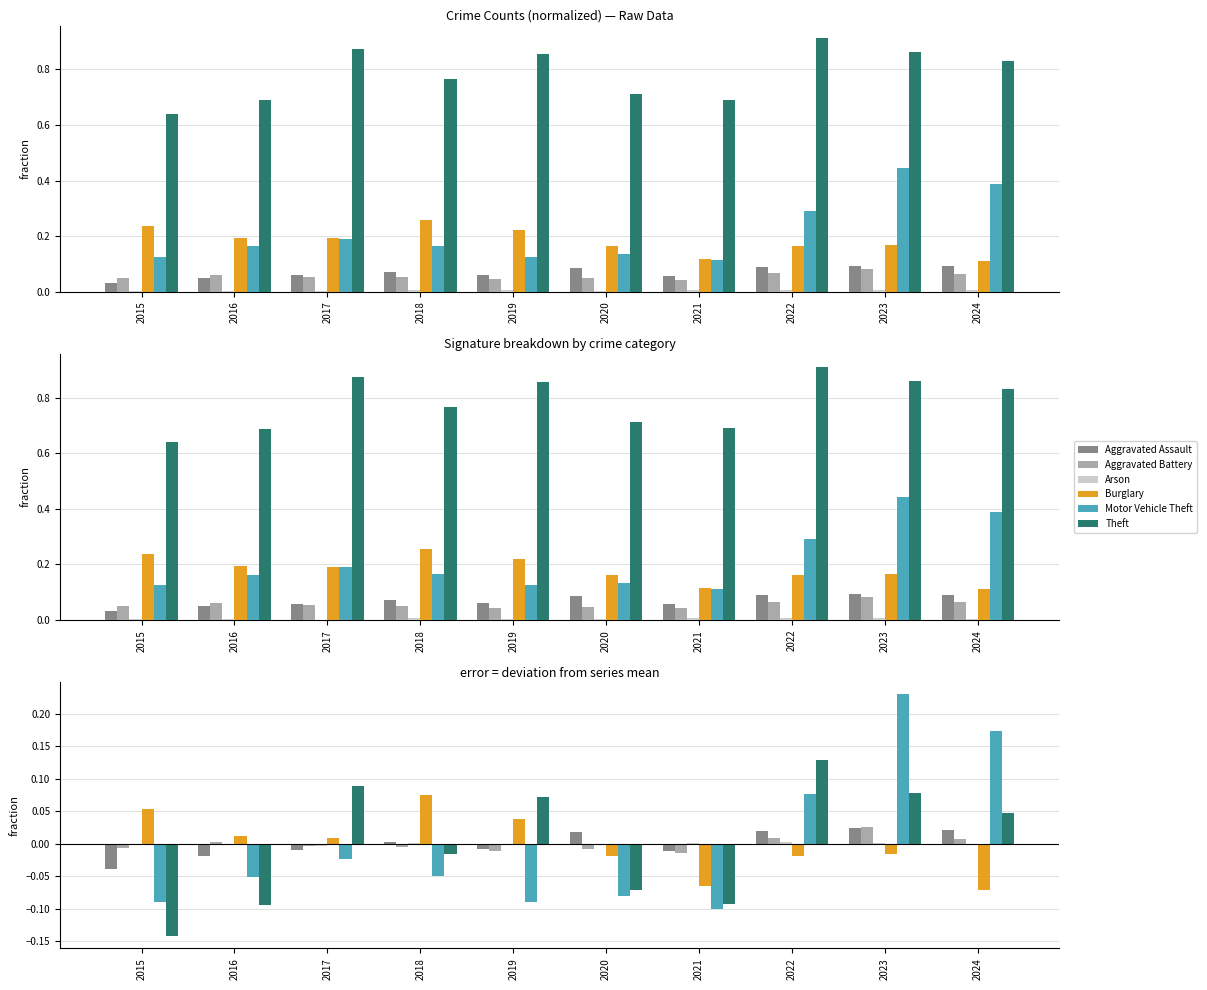

At which category is the sum across all series the highest?

2023